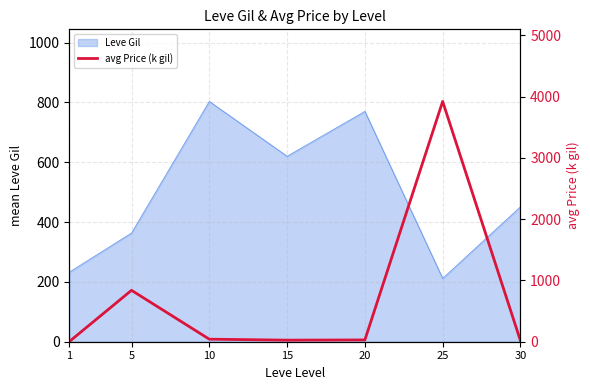

What is the minimum value for Leve Gil?

211.7